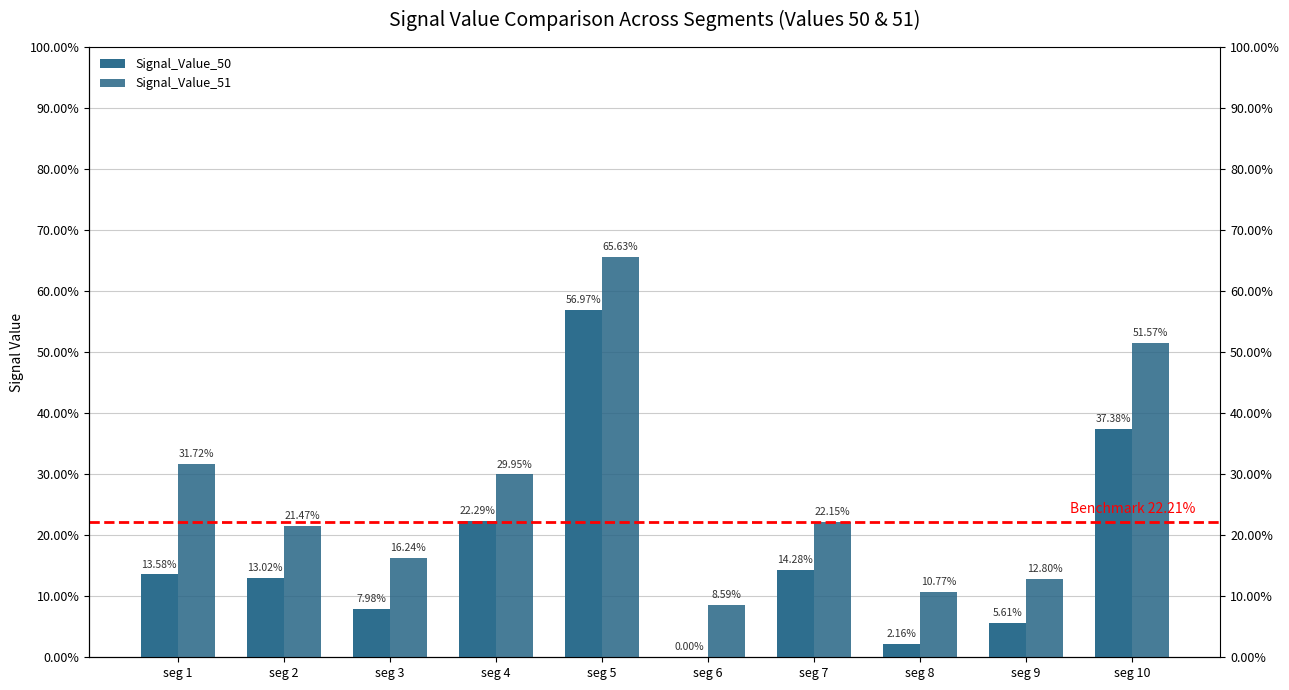

At which category does the chart reach its peak across all series?

seg 5